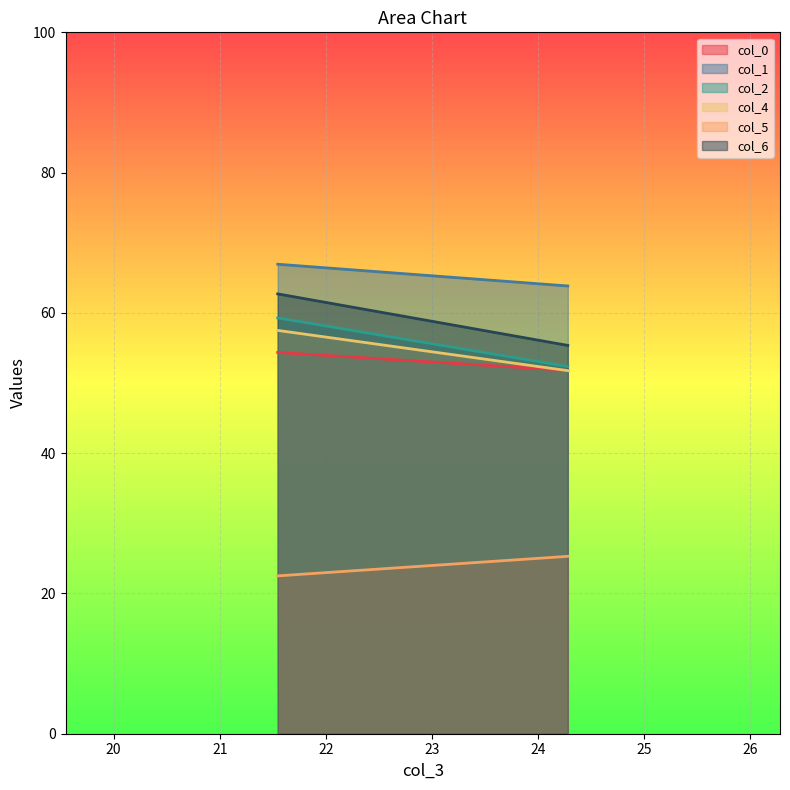

At which label does col_5 first exceed 25?

24.28125